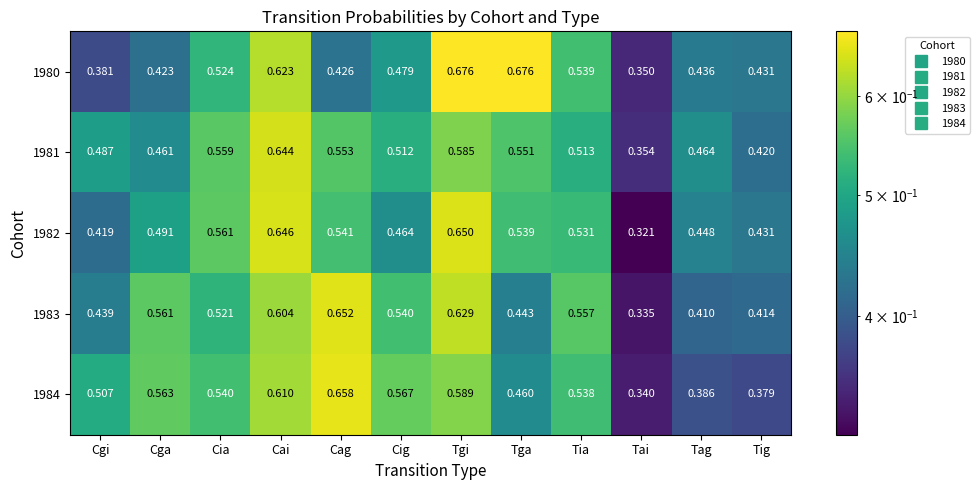

Where is 1980 nearest to the value 0?

Tai